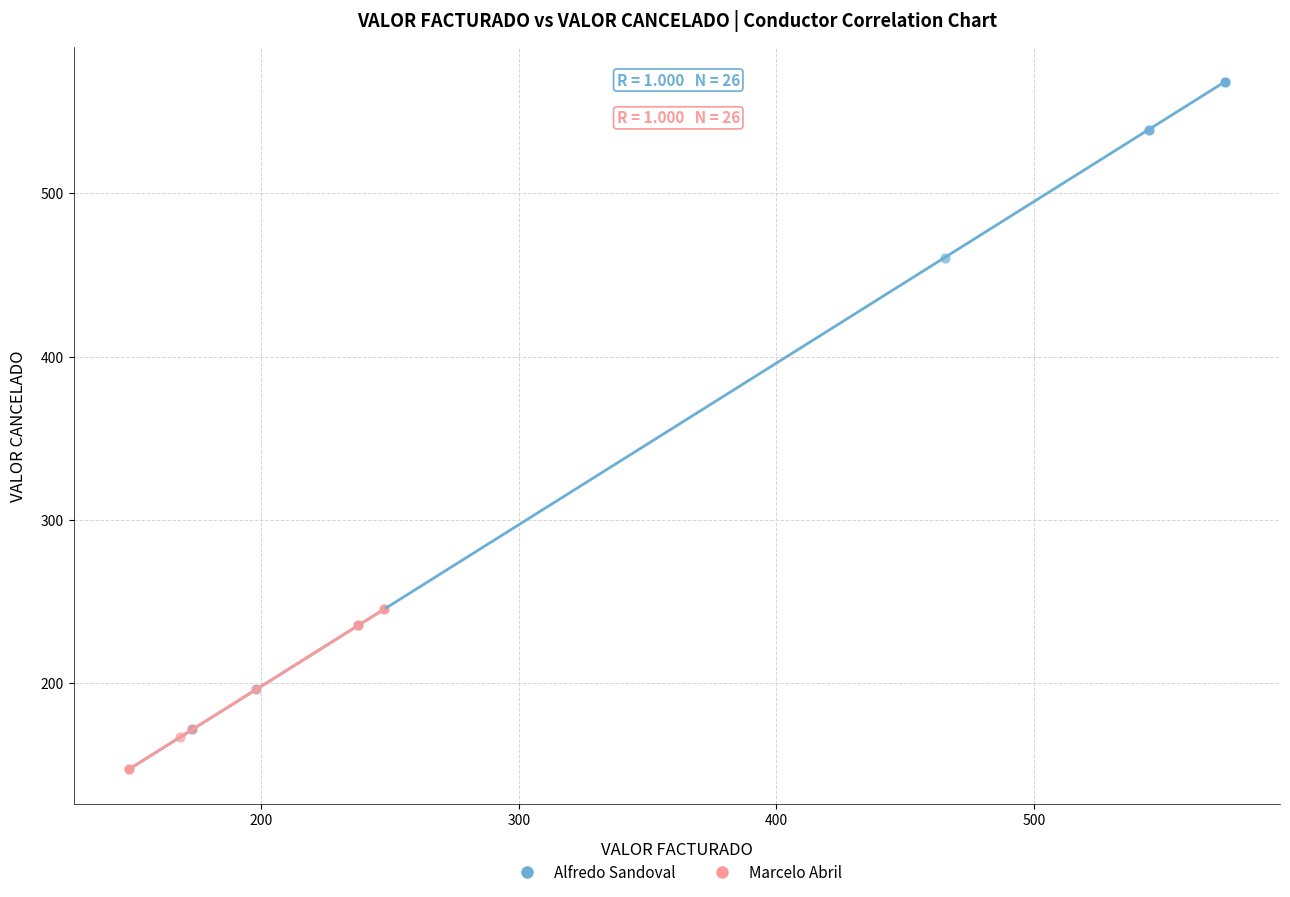

What are all the series names shown in the legend?

Alfredo Sandoval, Marcelo Abril